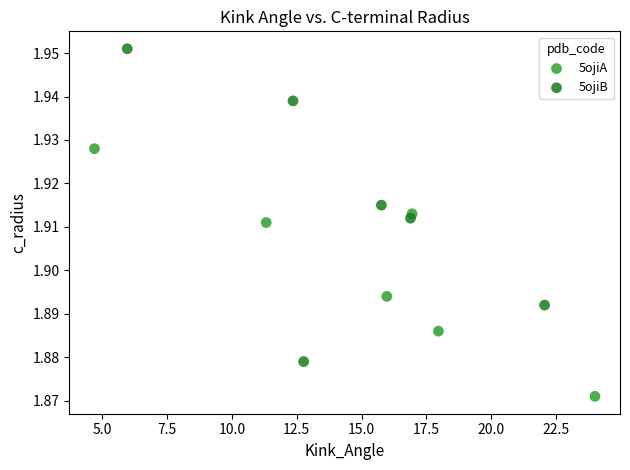

What are all the series names shown in the legend?

5ojiA, 5ojiB